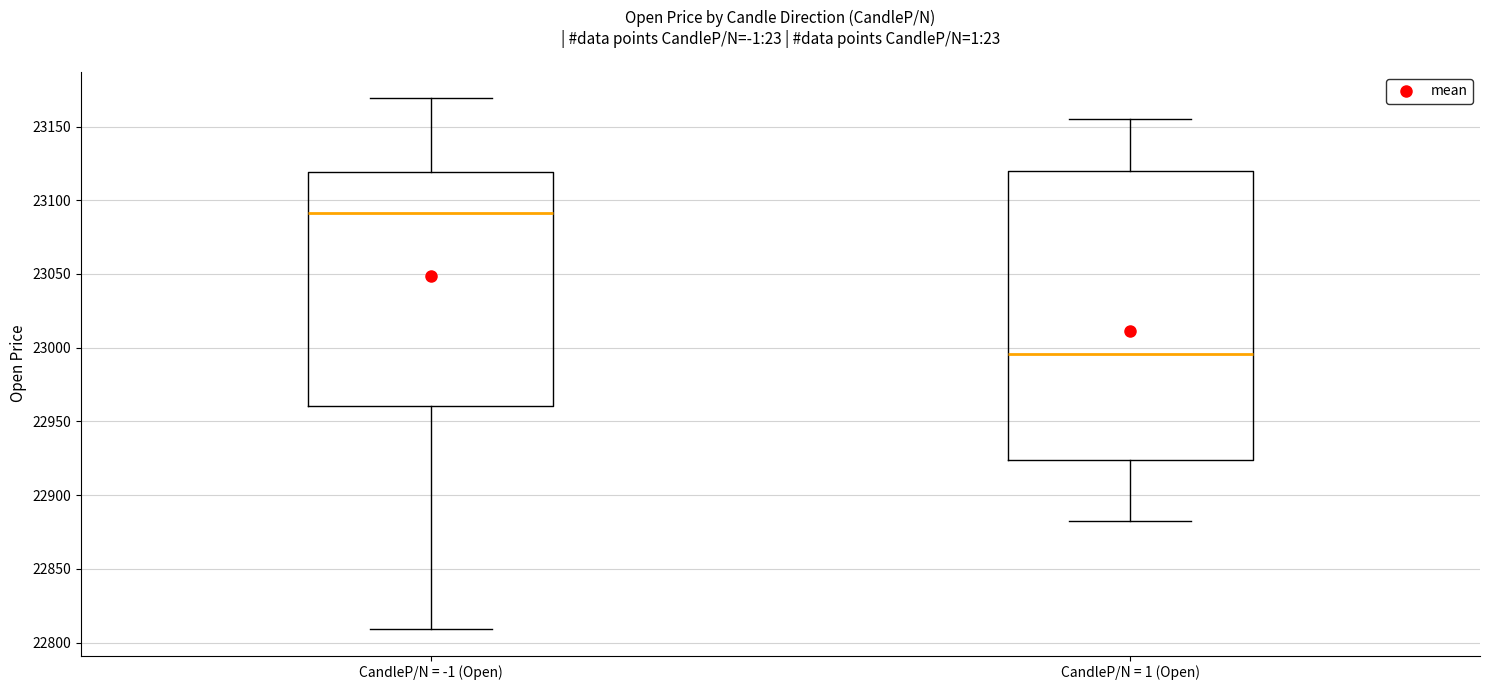

Where does the lower whisker of the box for CandleP/N = -1 (Open) end on the y-axis? The values are not printed on the chart, so give them approximately, as read against the axis.

22810